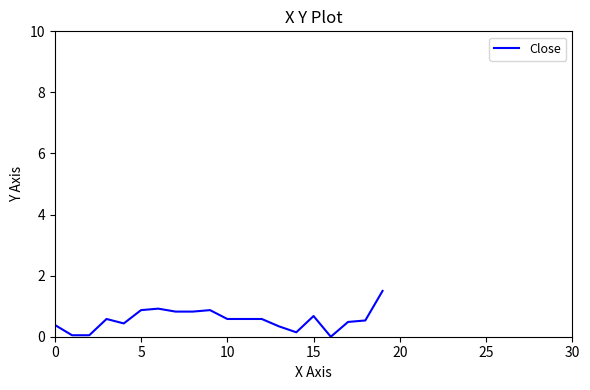

What is the difference between the maximum and minimum values?

1.5